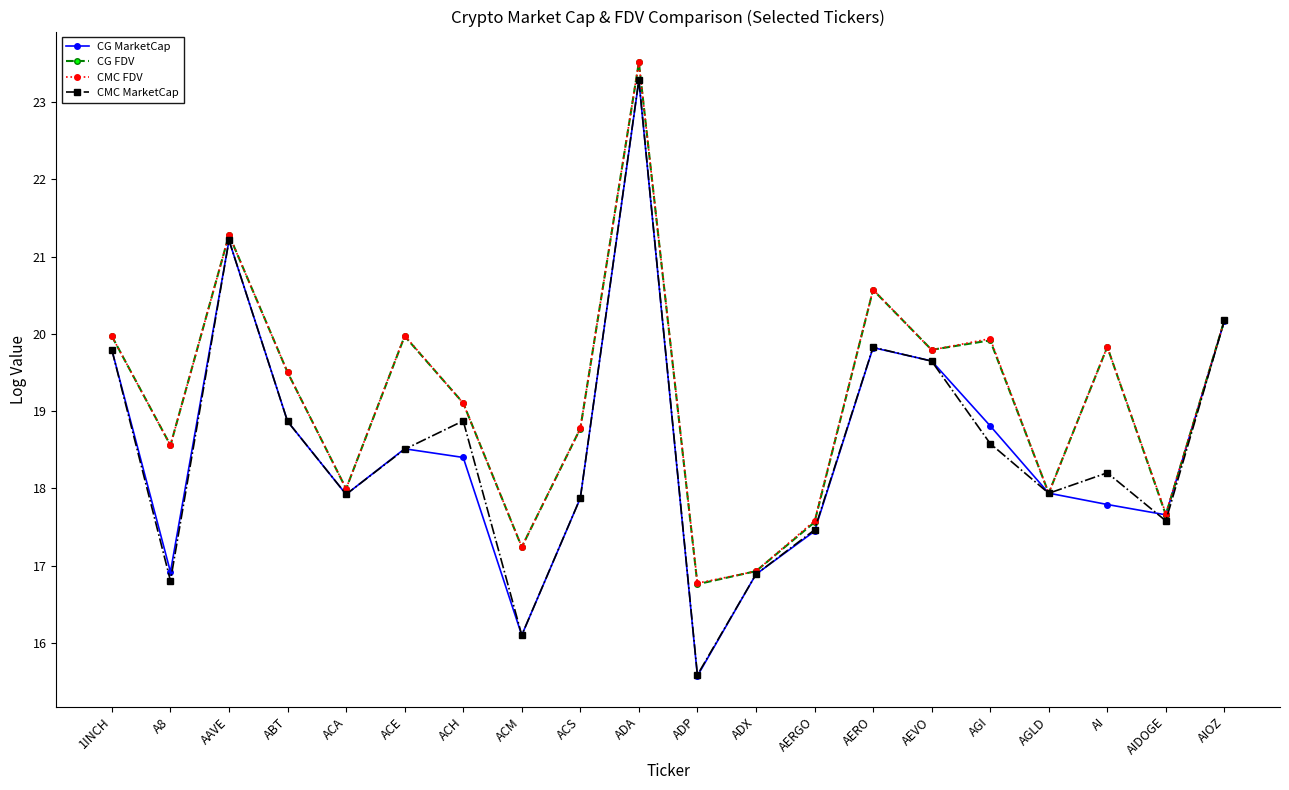

The CG MarketCap series shows 8.1 at AERO. True or false?

False